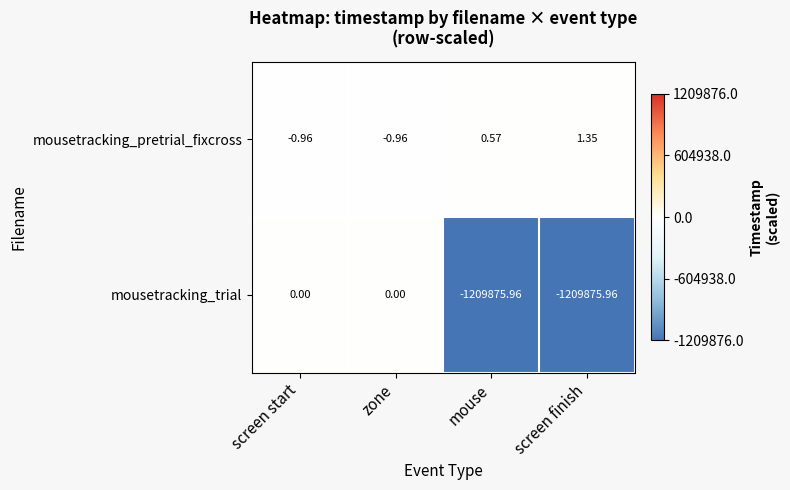

Is the value of mousetracking_trial at screen finish greater than the value of mousetracking_pretrial_fixcross at screen start?

No